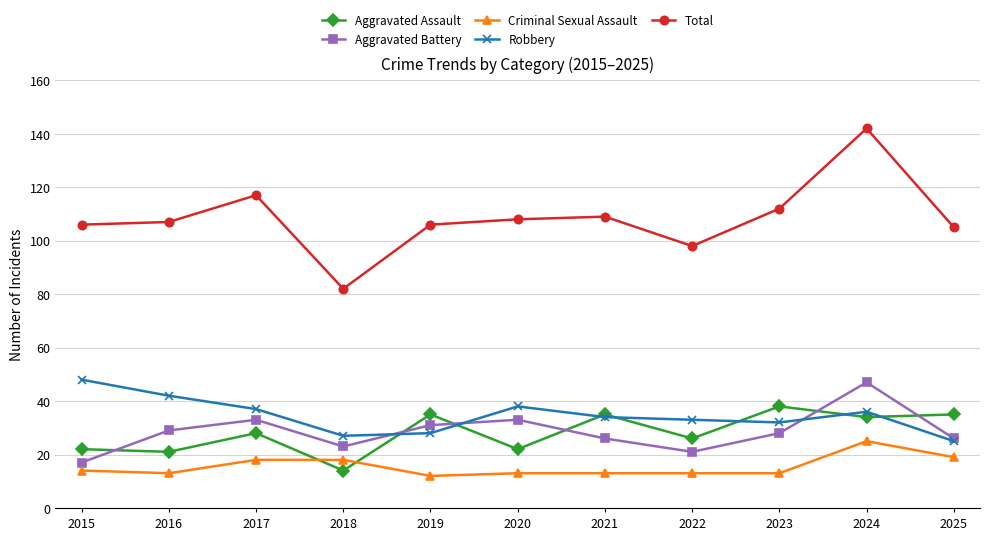

What is the value of the Aggravated Battery point at the 6th from the left?

33